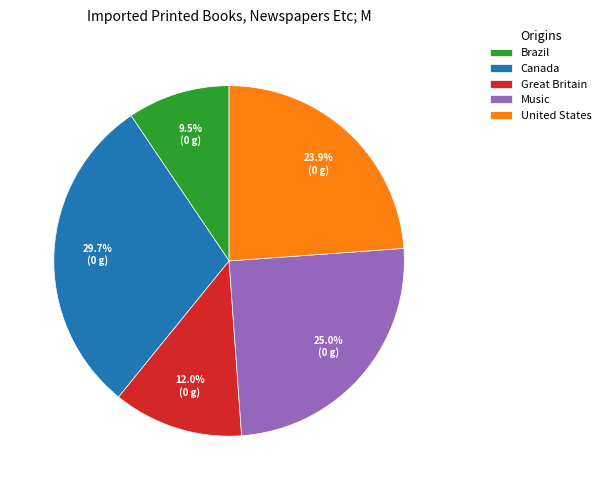

Approximately how many times larger is the value at Great Britain compared to Canada?

0.4